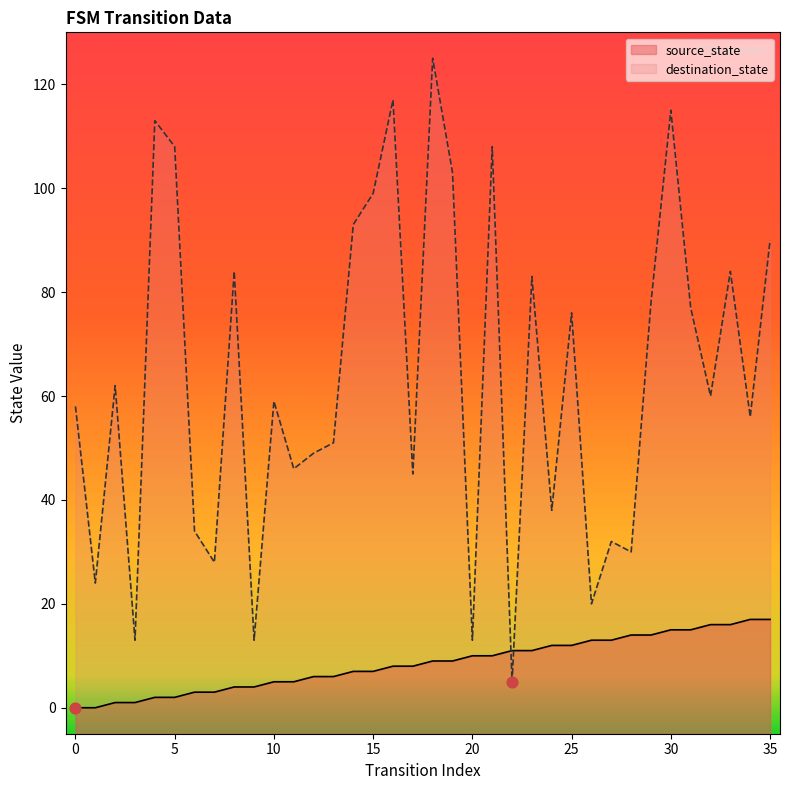

At which category is the sum across all series the highest?

18